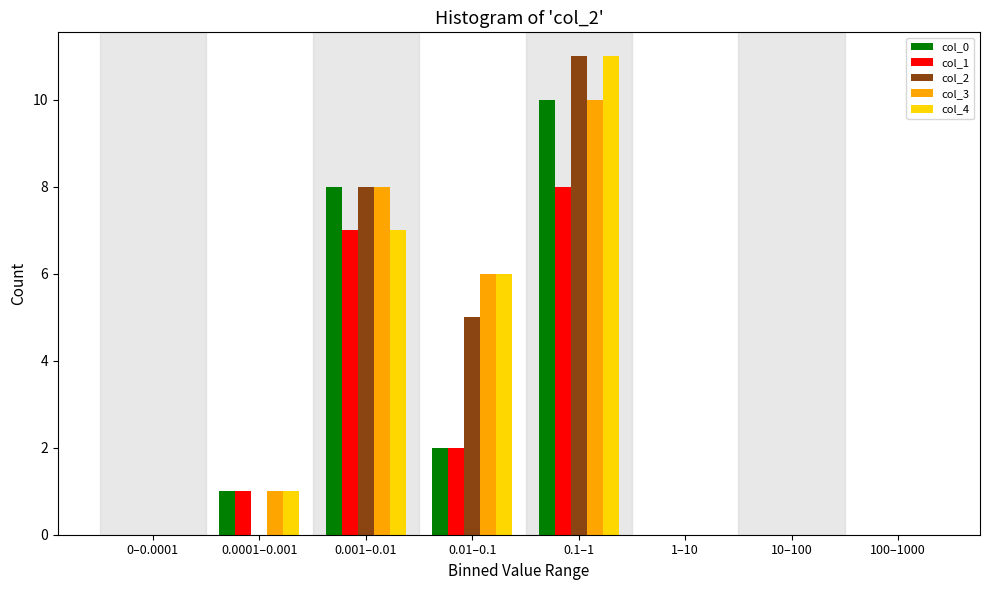

What is the maximum value shown in the chart?

11